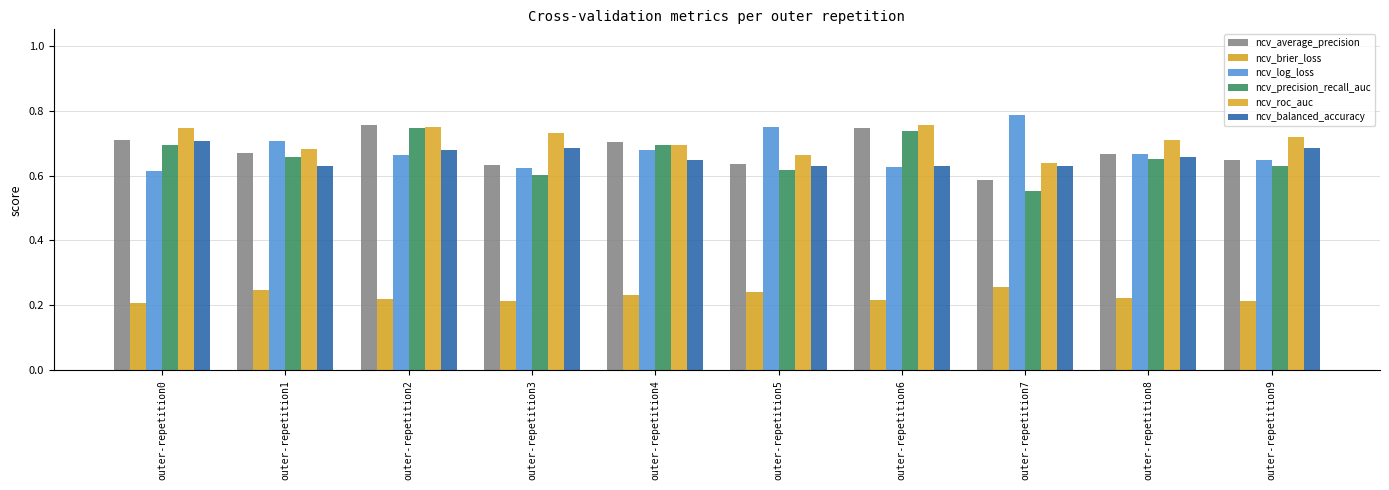

At which label does ncv_brier_loss reach its peak?

outer-repetition7